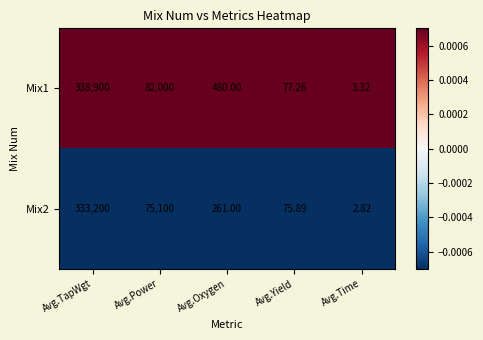

Which series has the widest spread of values?

Mix1